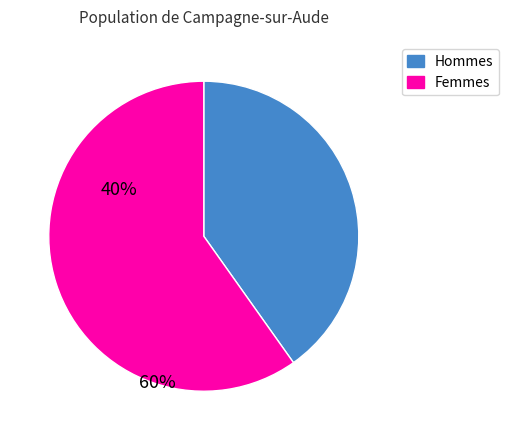

How many slices are in this pie chart?

2